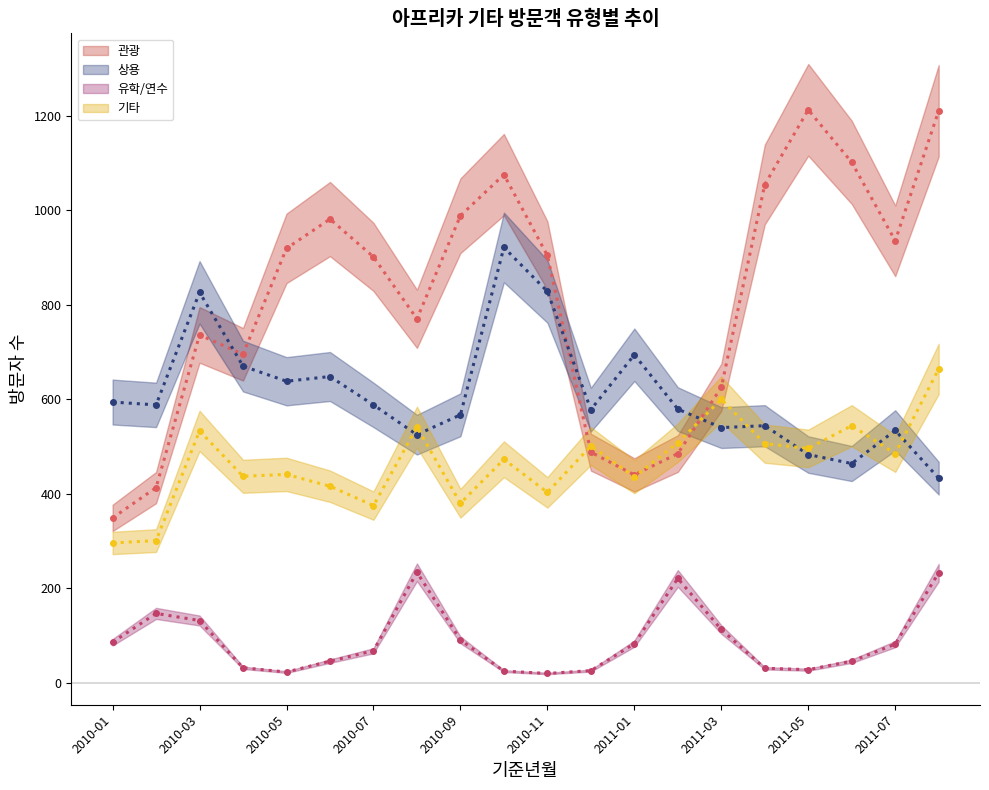

Is this an area chart (filled region under the line)?

No